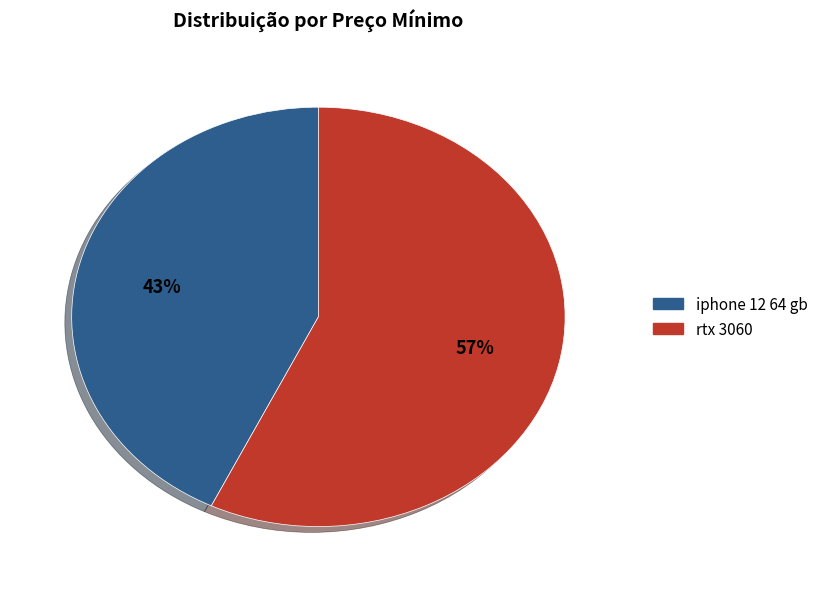

To the nearest percent, what is the difference between the rtx 3060 and iphone 12 64 gb slice percentages?

14%